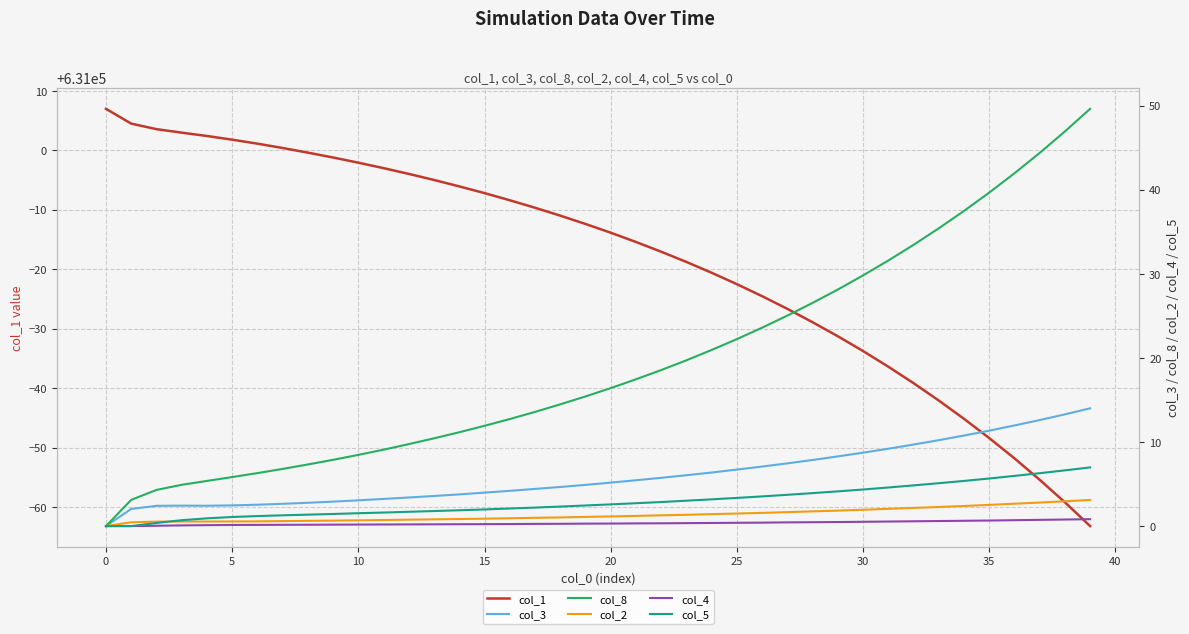

True or false: col_8 has more than 2 interior local peaks.

False